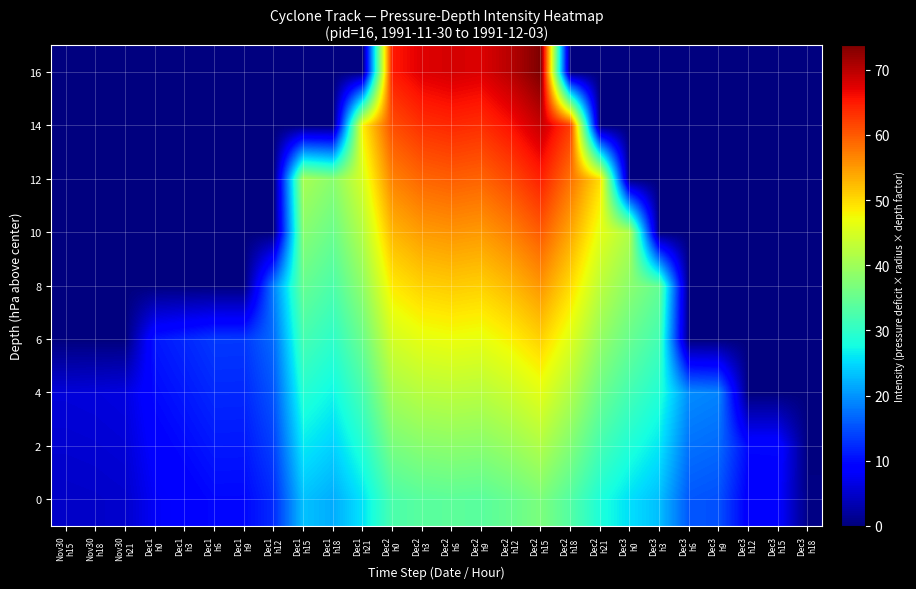

At how many categories does at least one series exceed 53?

7